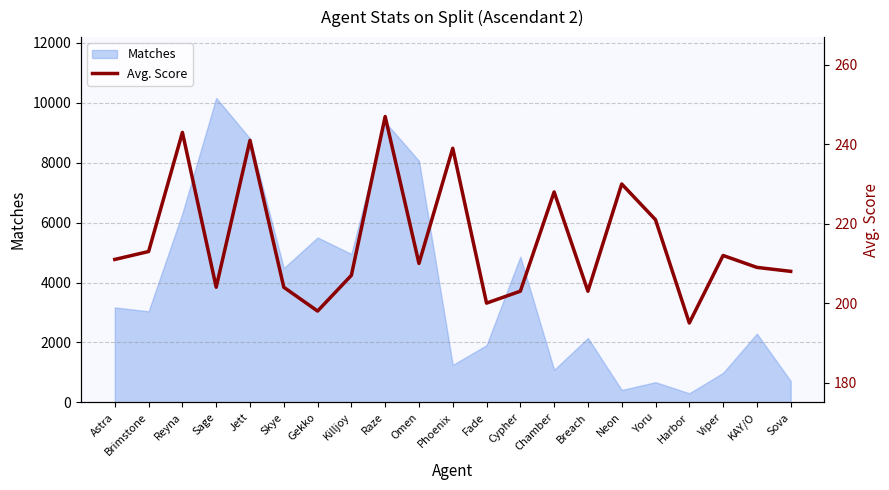

What is the minimum value shown in the chart?

195